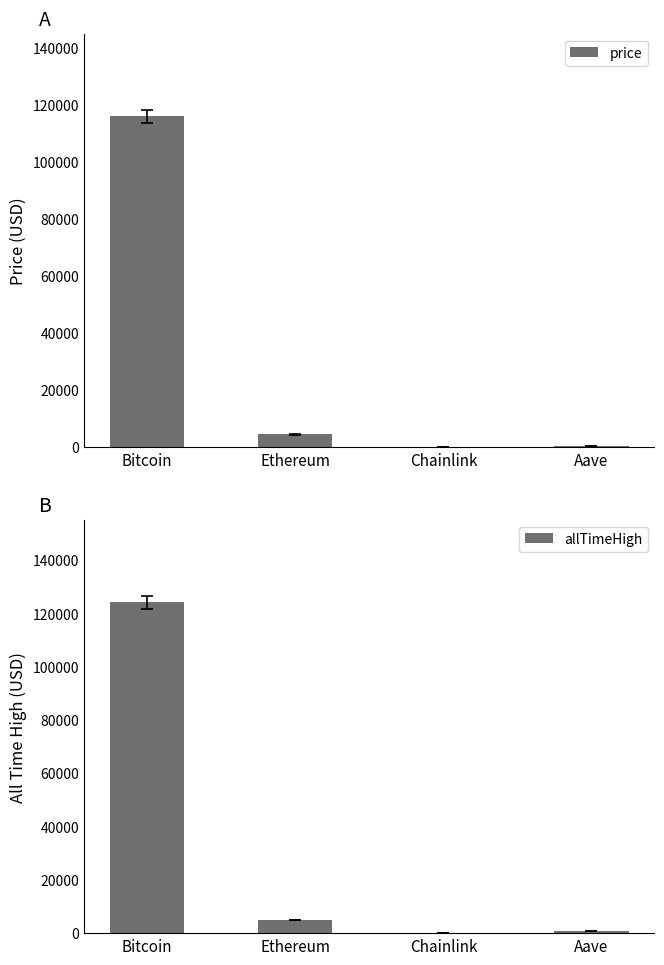

What are all the series names shown in the legend?

price, allTimeHigh